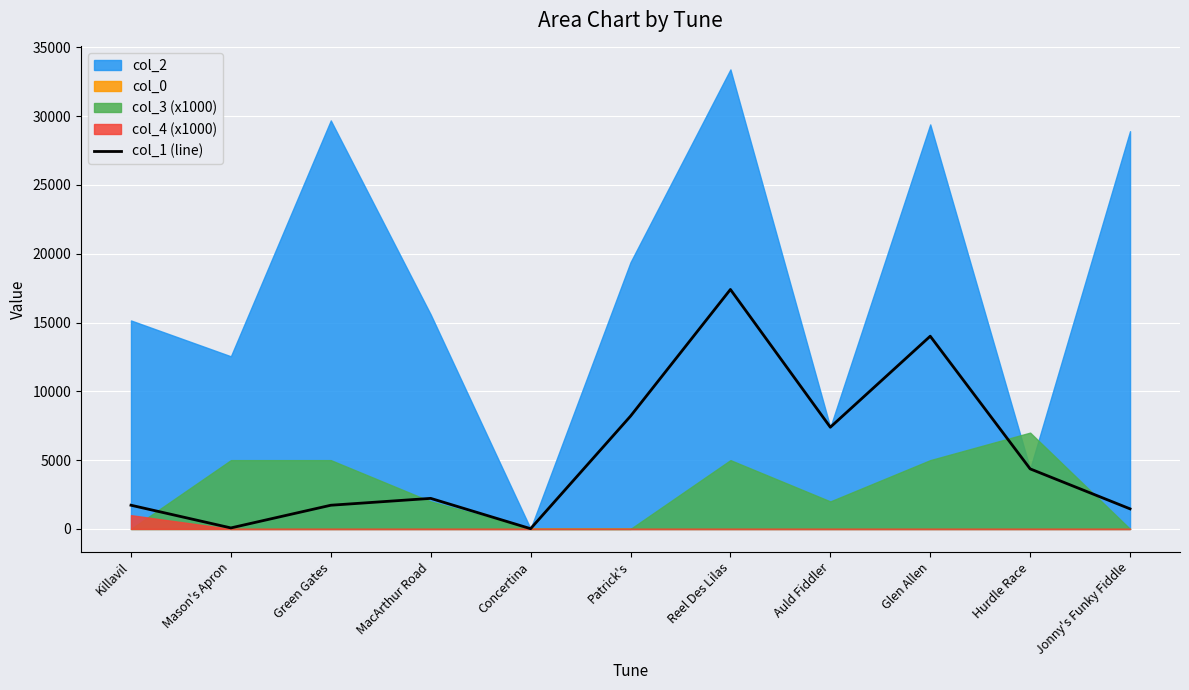

List the labels in order of value, smallest first.

Concertina, Mason's Apron, Jonny's Funky Fiddle, Green Gates, Killavil, MacArthur Road, Hurdle Race, Auld Fiddler, Patrick's, Glen Allen, Reel Des Lilas